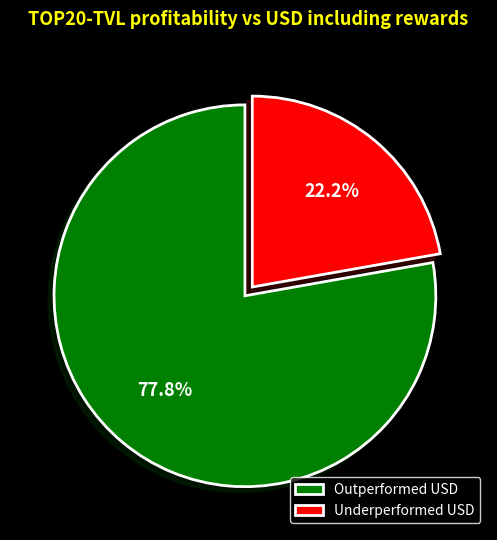

Which has a higher value, Outperformed USD or Underperformed USD?

Outperformed USD